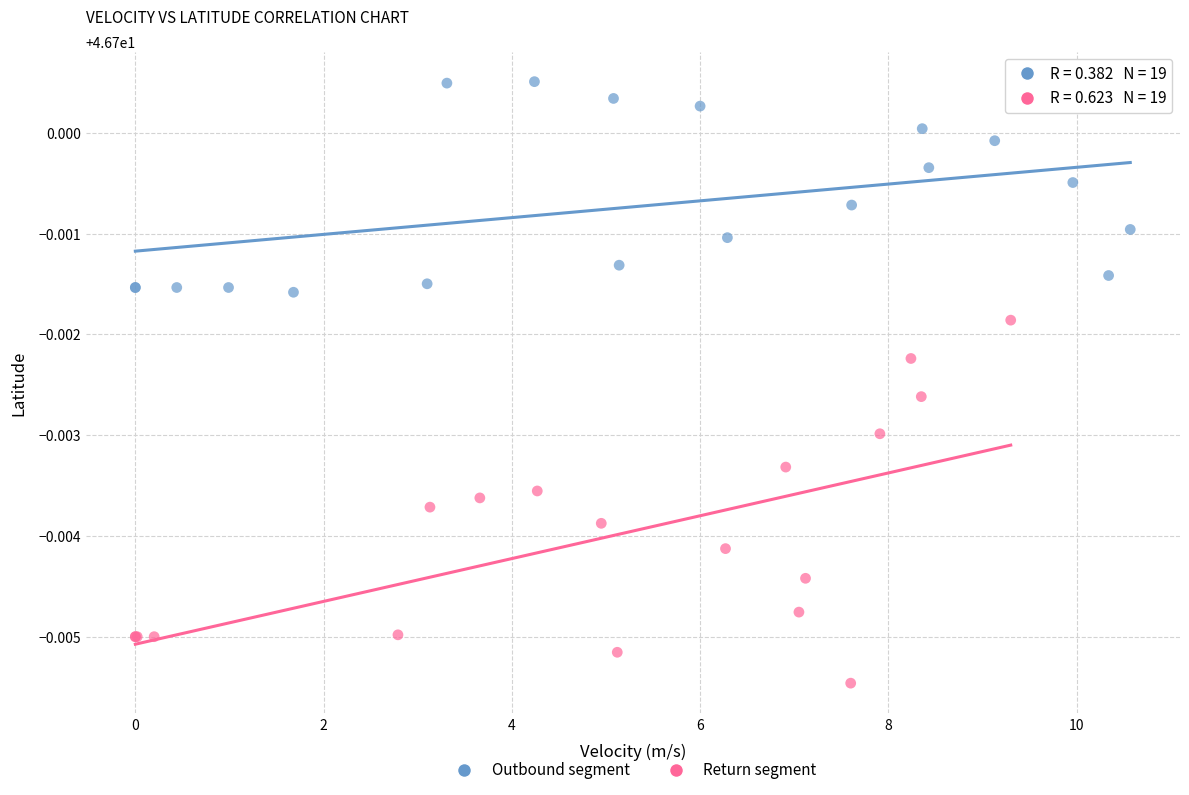

Which series reaches the minimum Y coordinate?

Return segment